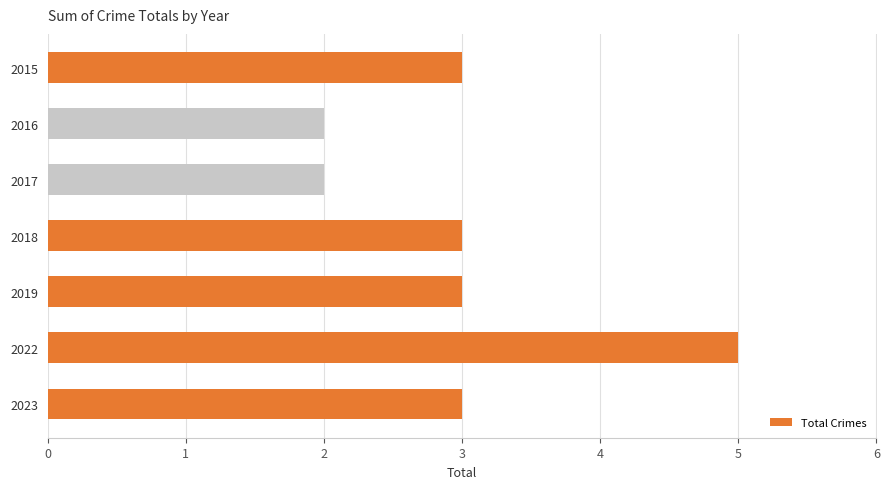

At which category does the chart reach its peak across all series?

2022